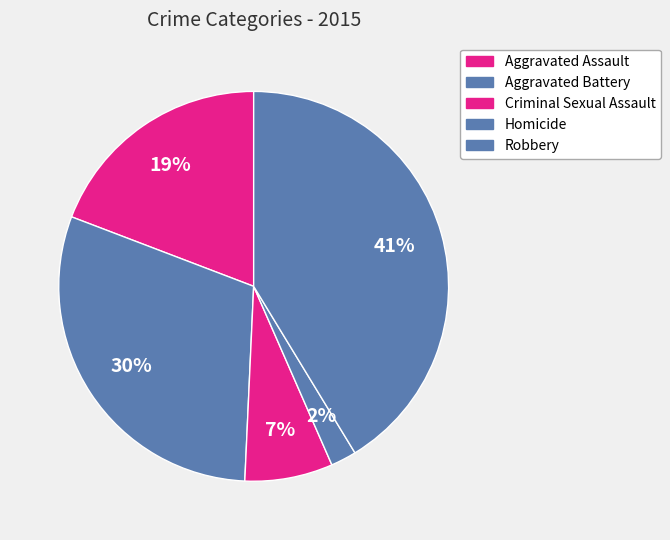

To the nearest percent, what portion does Aggravated Battery represent?

30%